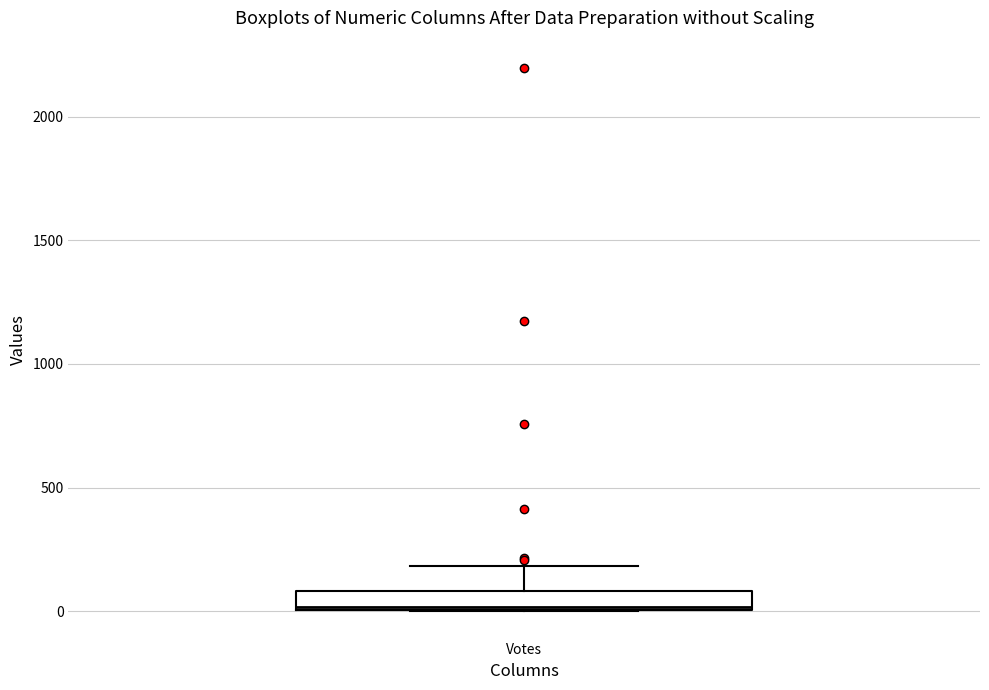

Read this box plot against the y-axis: the position of the median line, the range covered by the box, and the ends of both whiskers. The values are not printed on the chart, so give them approximately, as read against the axis.

median 0, box 0 to 100, whiskers 0 to 200